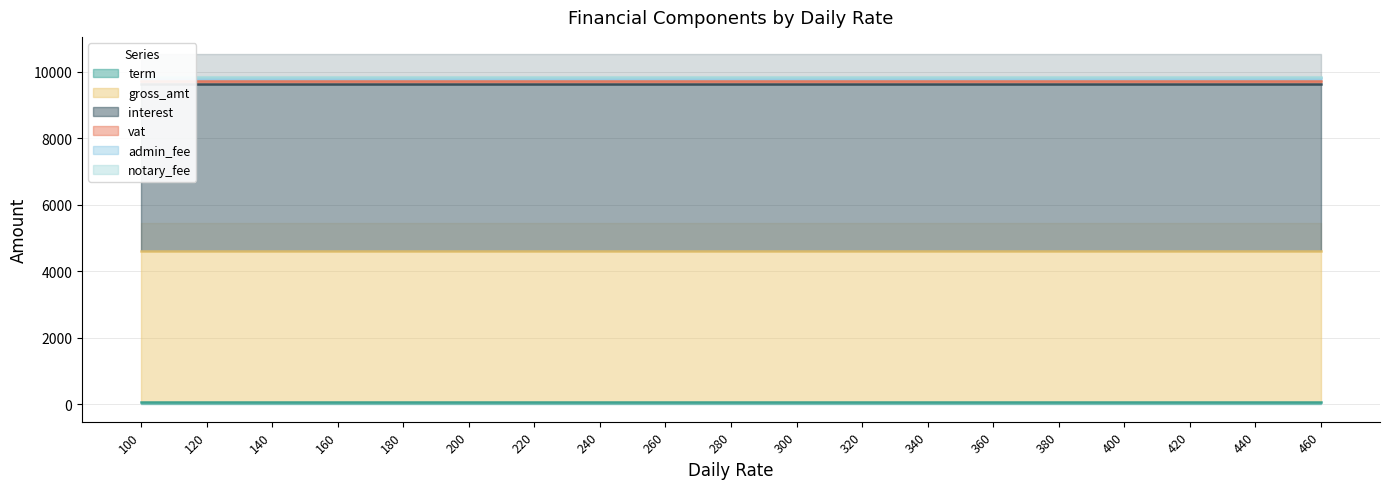

What are all the series names shown in the legend?

term, gross_amt, interest, vat, admin_fee, notary_fee